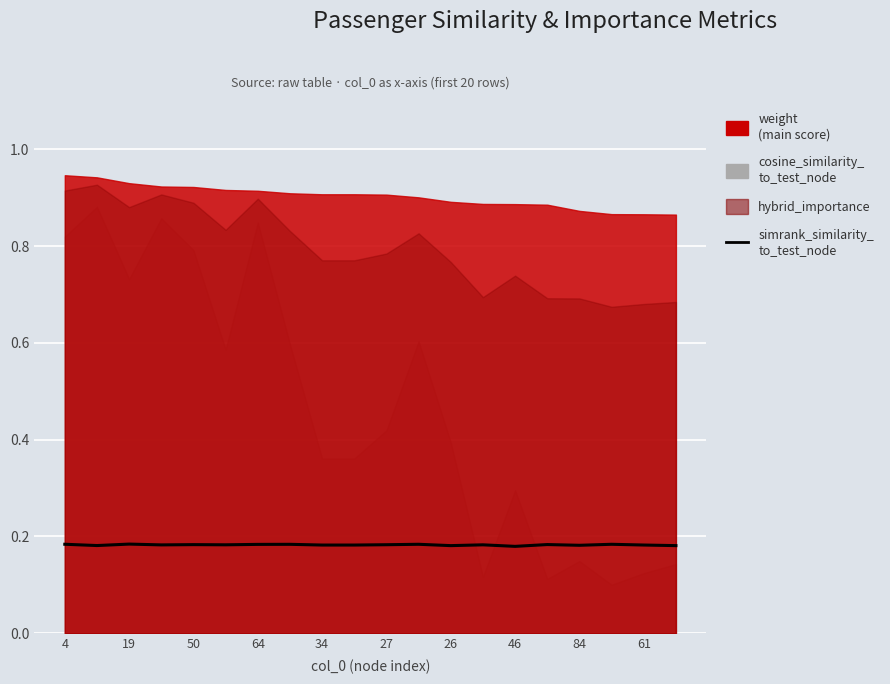

The value at 46 is 0.0. True or false?

False